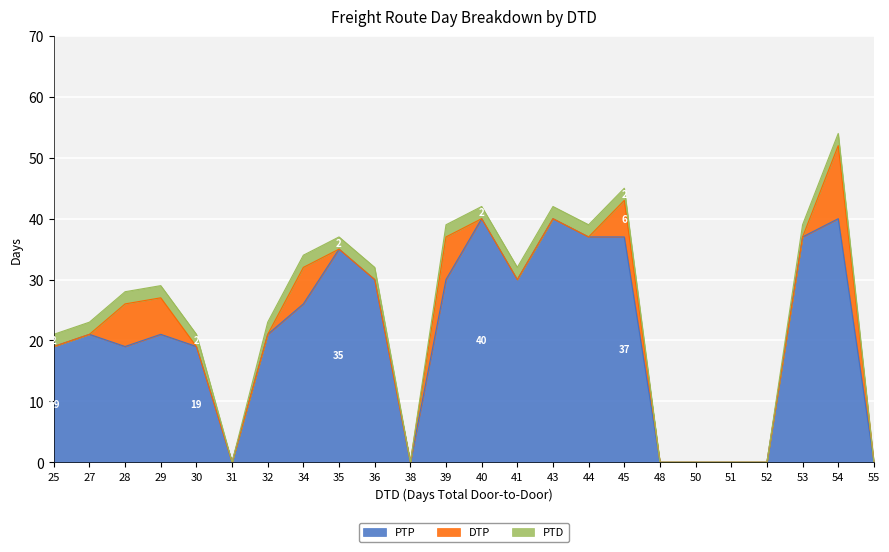

At which label is PTP closest to 20?

25